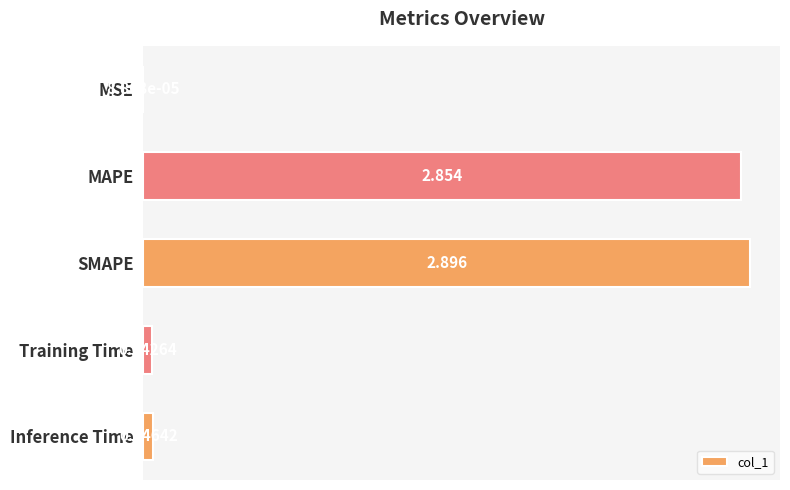

Between Training Time and MAPE, which is larger?

MAPE